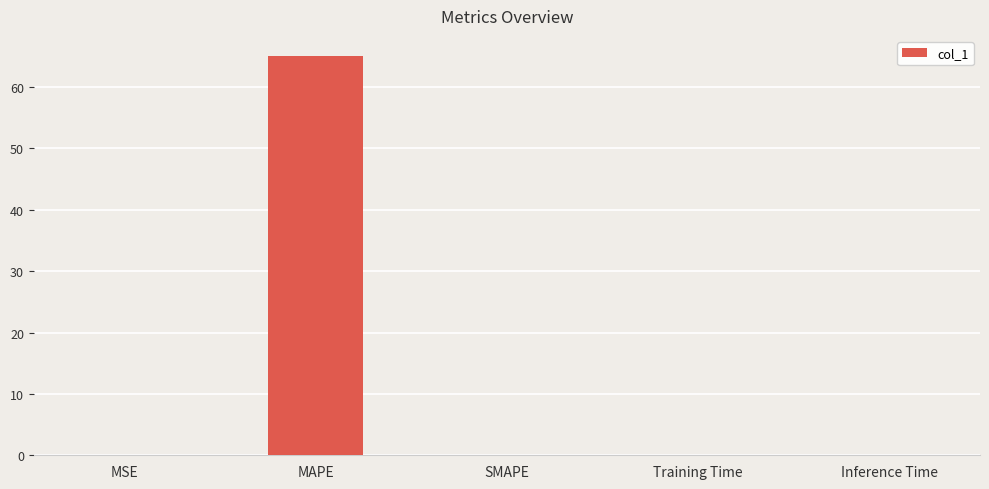

Are the bars grouped side by side (vs. stacked)?

No